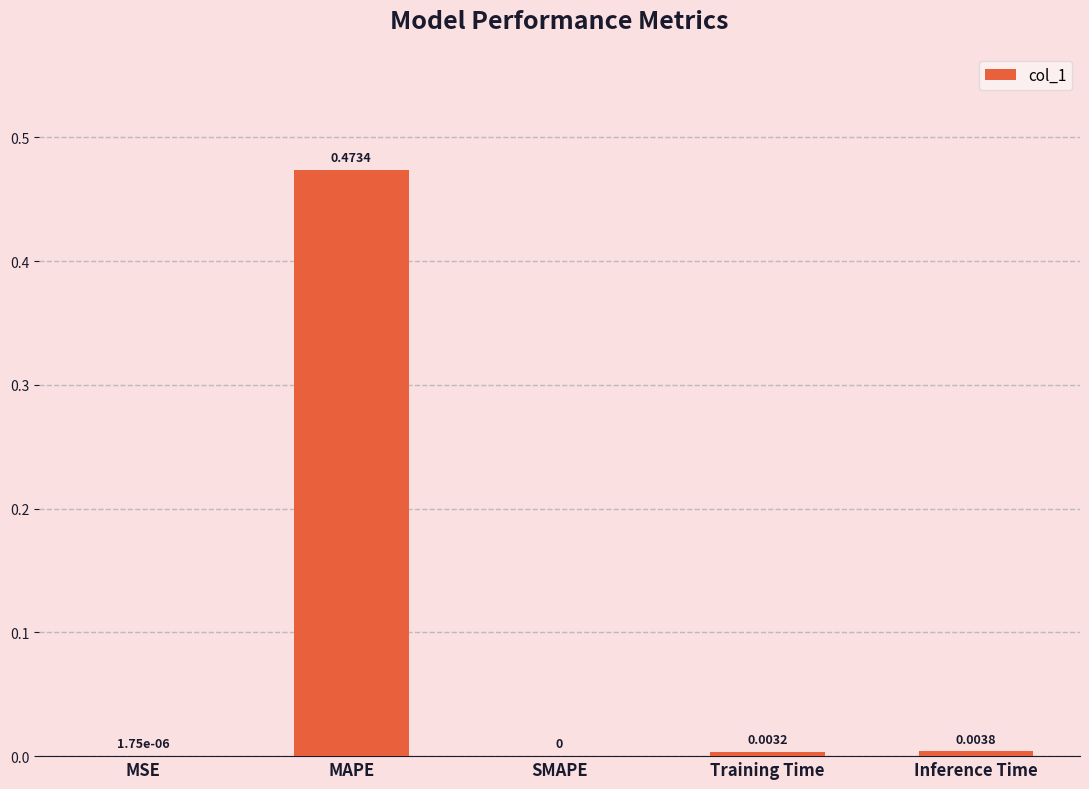

Which category has the highest value across all series?

MAPE